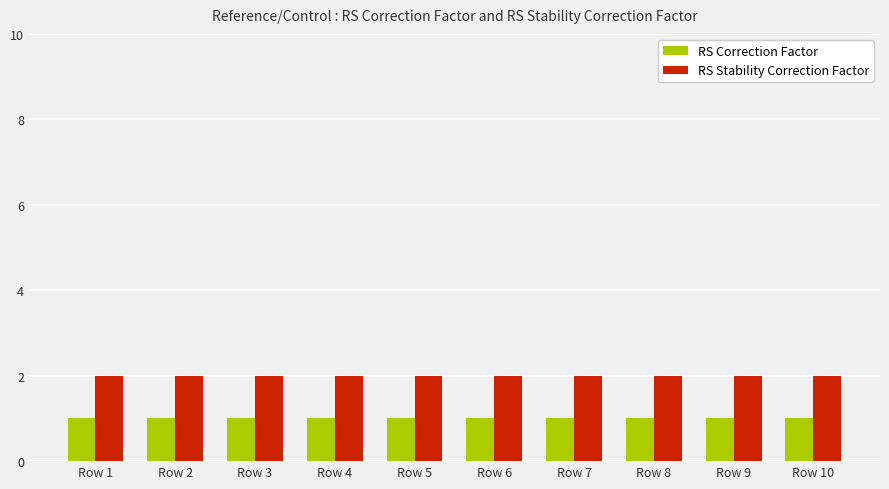

Reading right to left, transcribe all the data shown in this chart.

RS Correction Factor: 1	1	1	1	1	1	1	1	1	1
RS Stability Correction Factor: 2	2	2	2	2	2	2	2	2	2